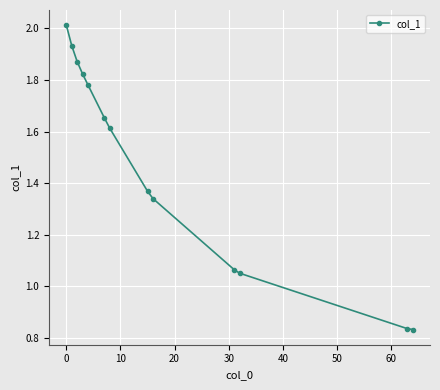

True or false: there are more than 2 points higher than both neighbors.

False